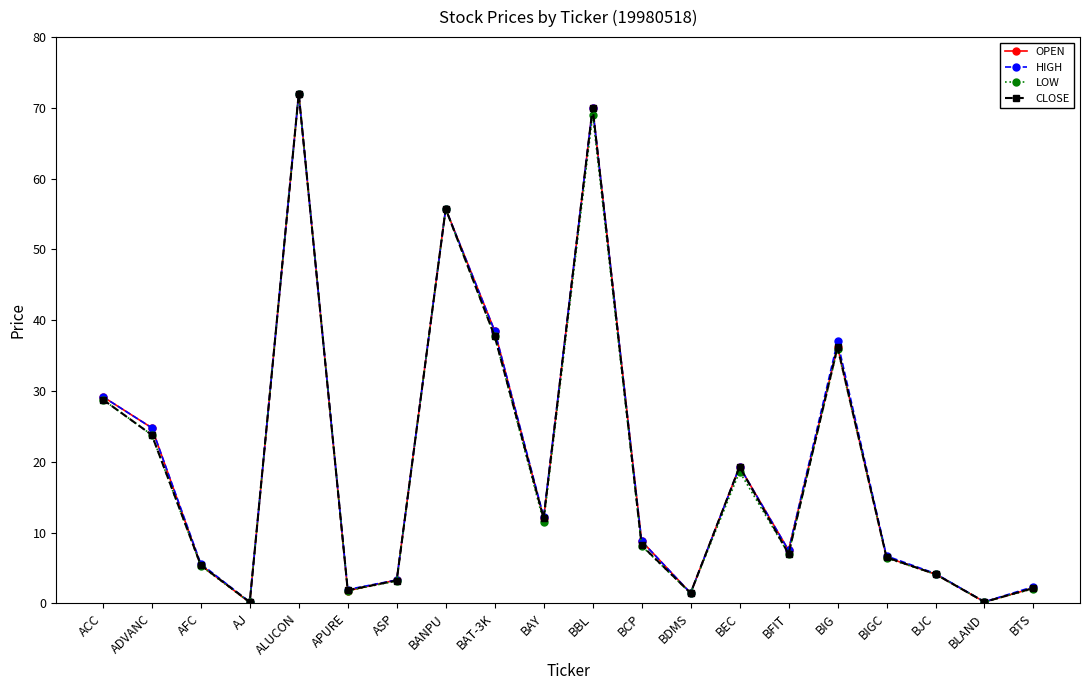

How many distinct data groups are displayed?

4